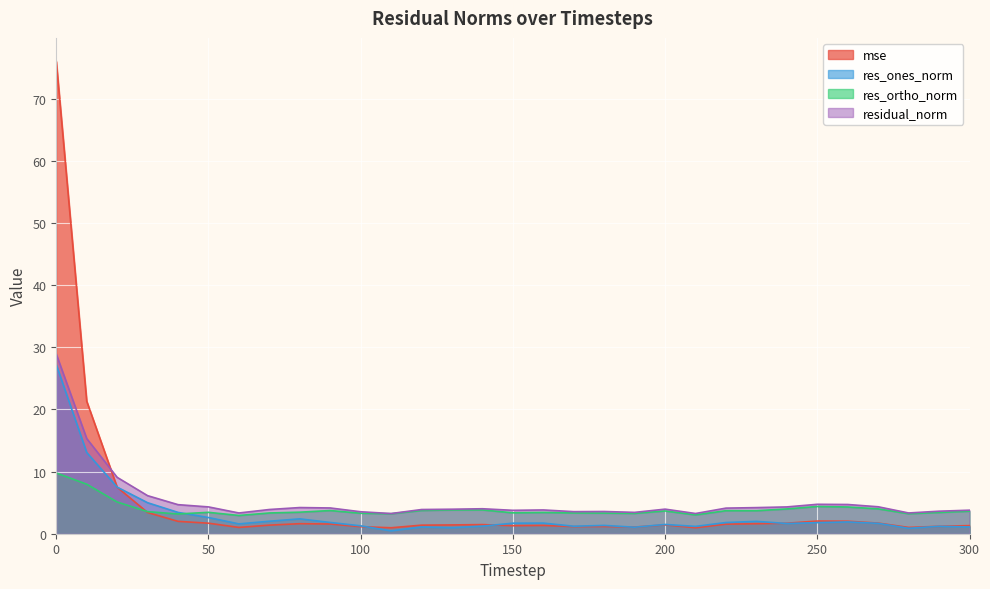

What is the total value across all series at 130?

10.1